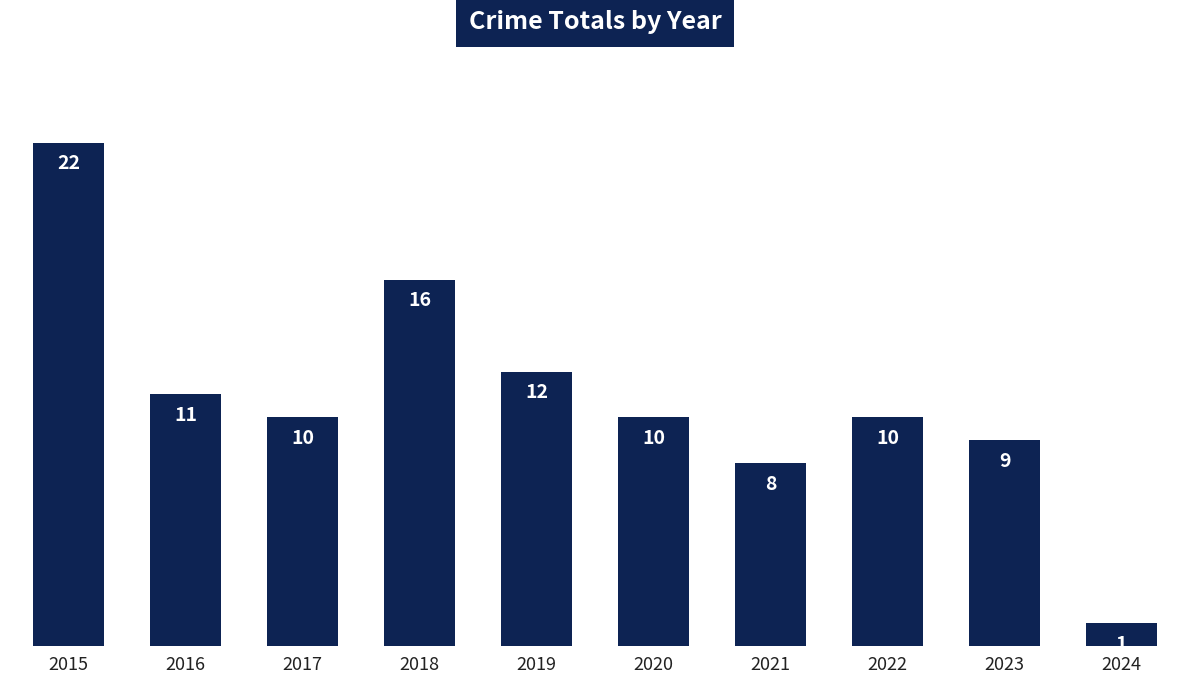

What is the sum of the values at 2024 and 2021?

9